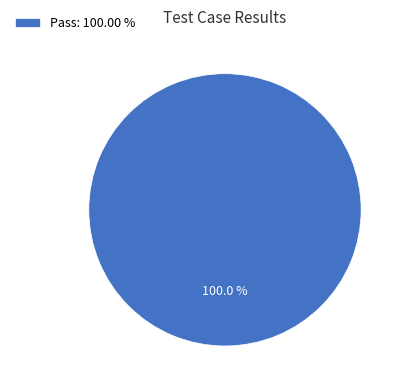

Rank the categories by value from highest to lowest.

Pass: 100.00 %